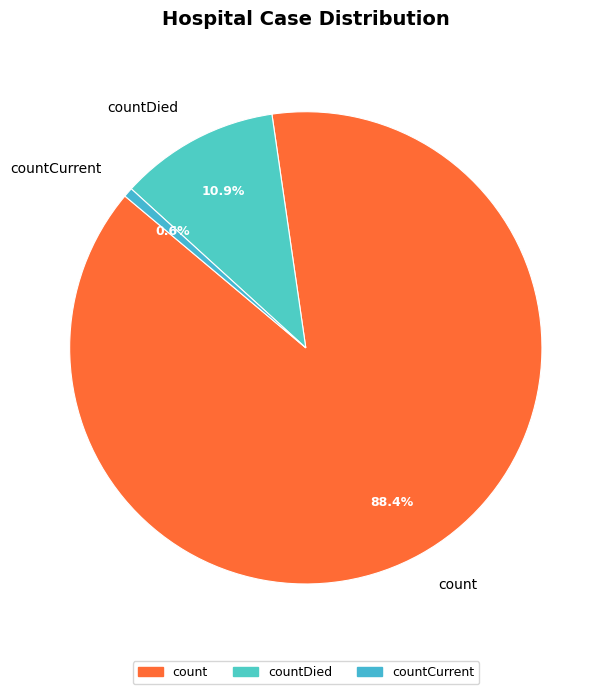

The countDied slice represents 11% of the pie. True or false?

True